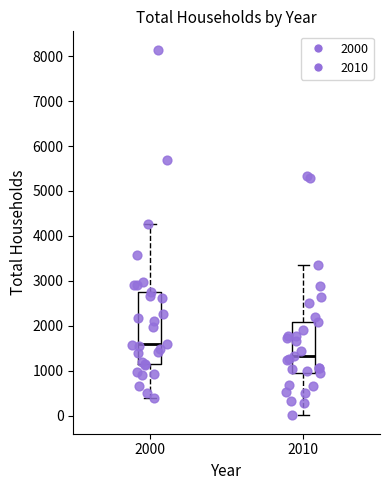

Comparing the boxes themselves (not the whiskers), which one is the tallest?

2000